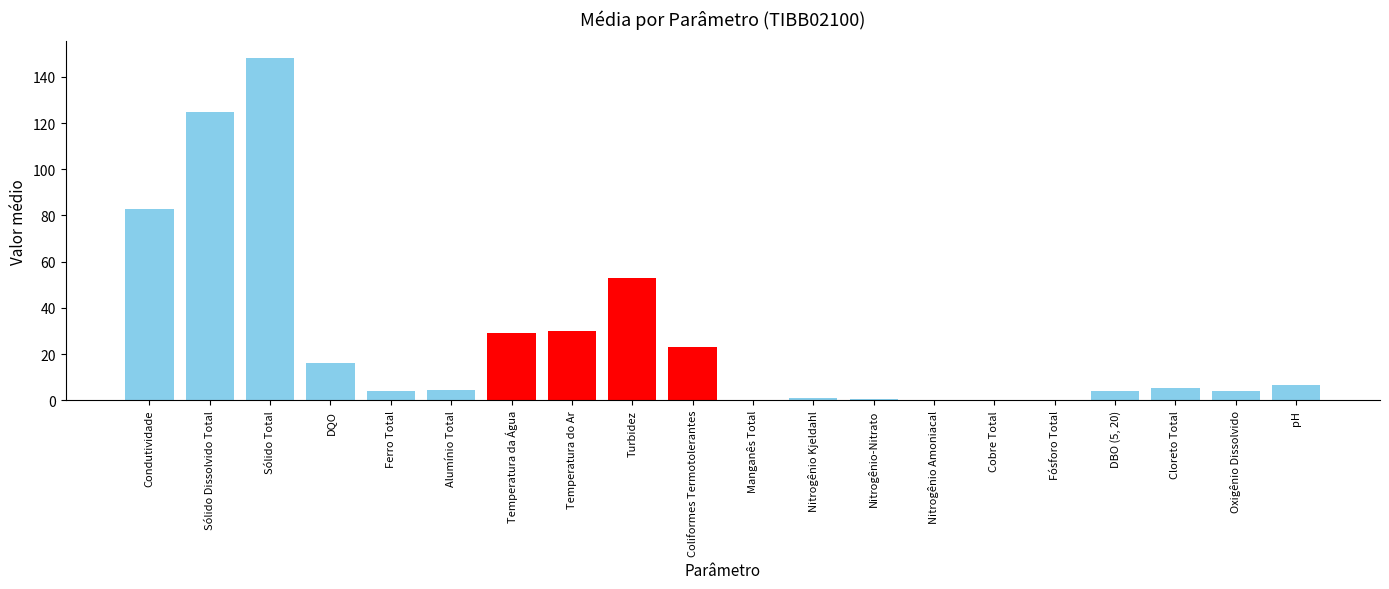

What is the greatest value displayed?

148.0